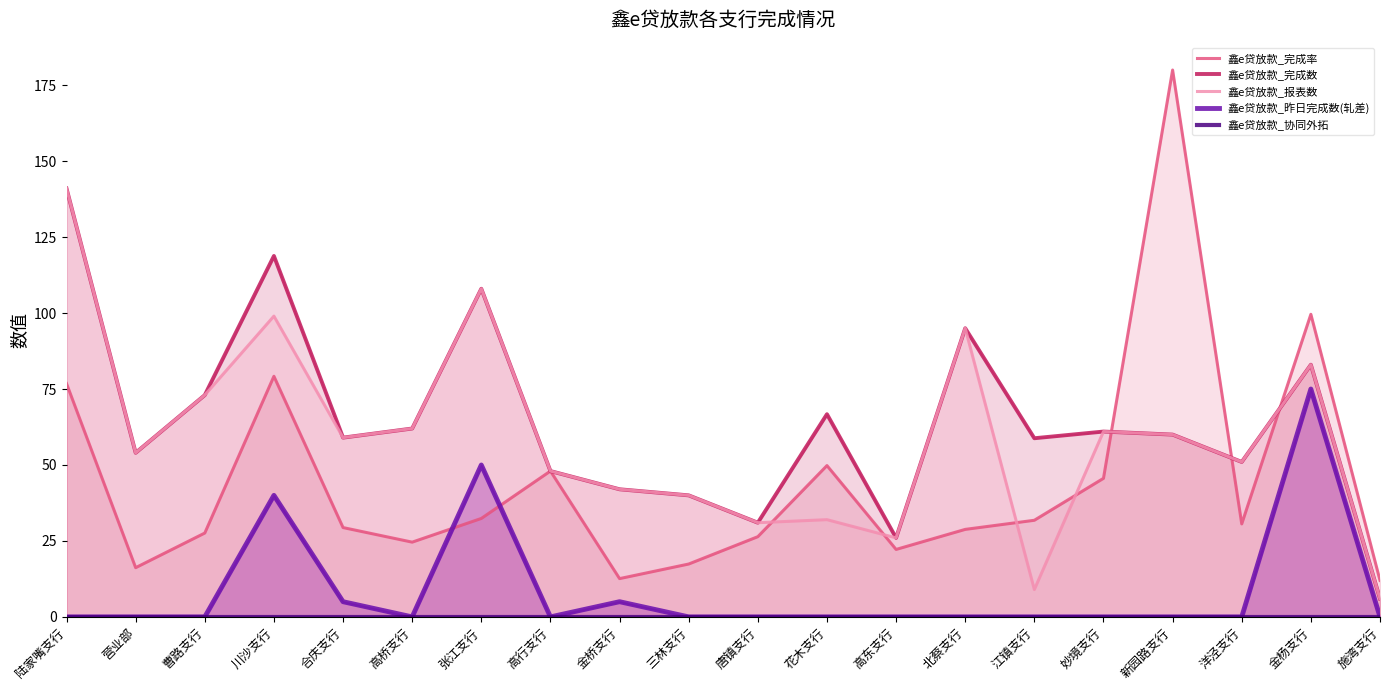

The 鑫e贷放款_协同外拓 series shows 0.0 at 三林支行. True or false?

True